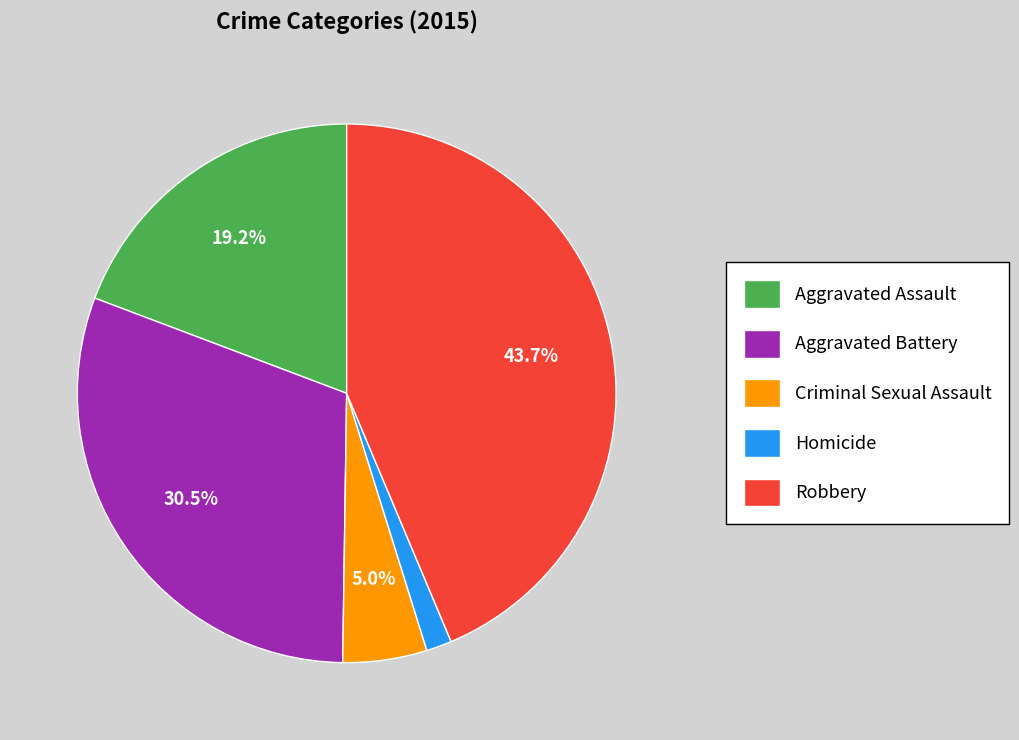

Is it true that Aggravated Assault is 19% of the pie?

True